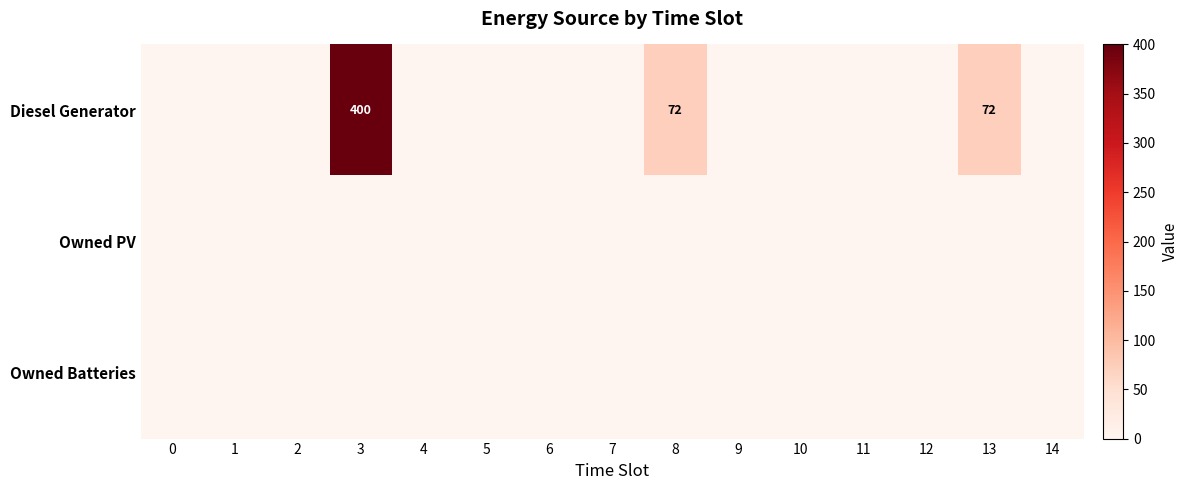

The Diesel Generator series shows 400 at 3. True or false?

True